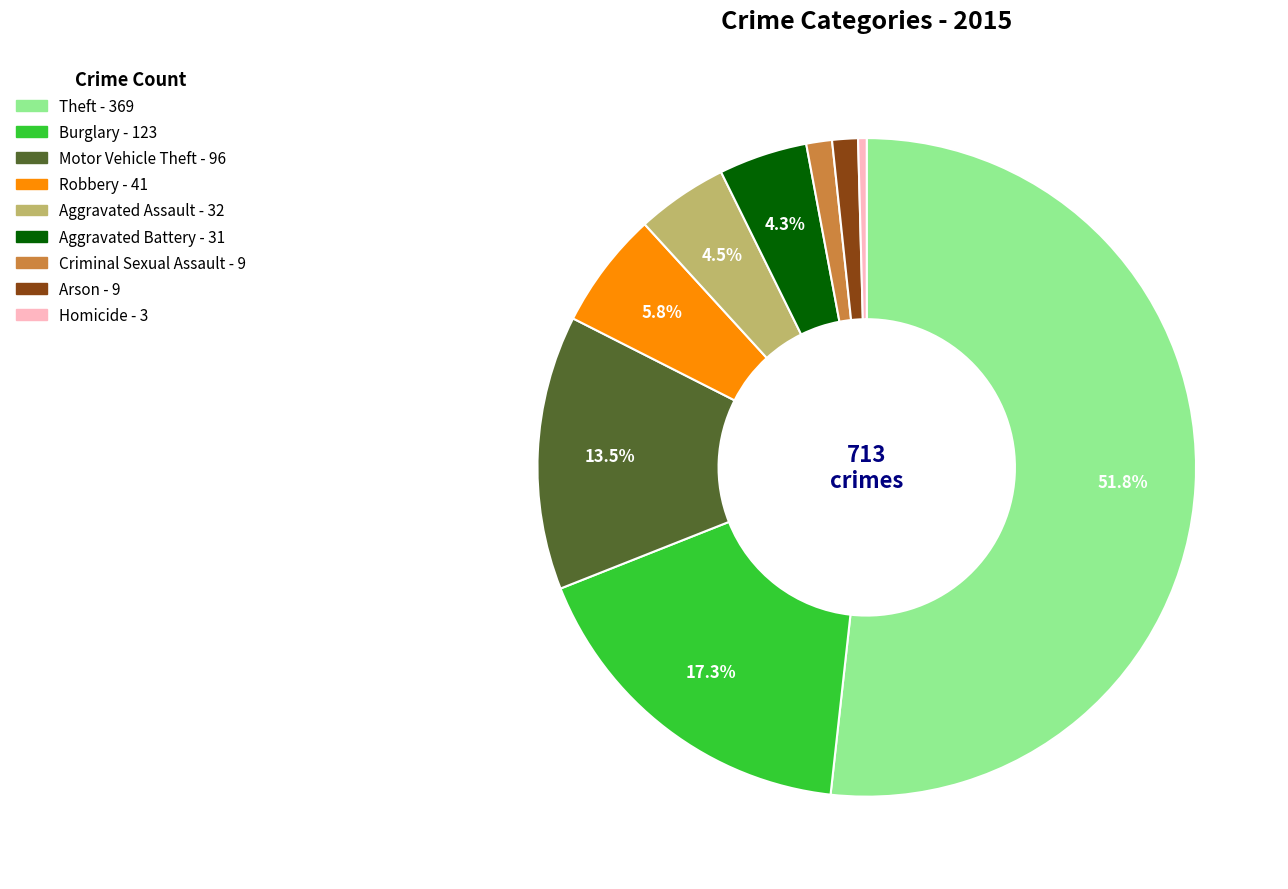

Which category has the smallest portion of the pie?

Homicide